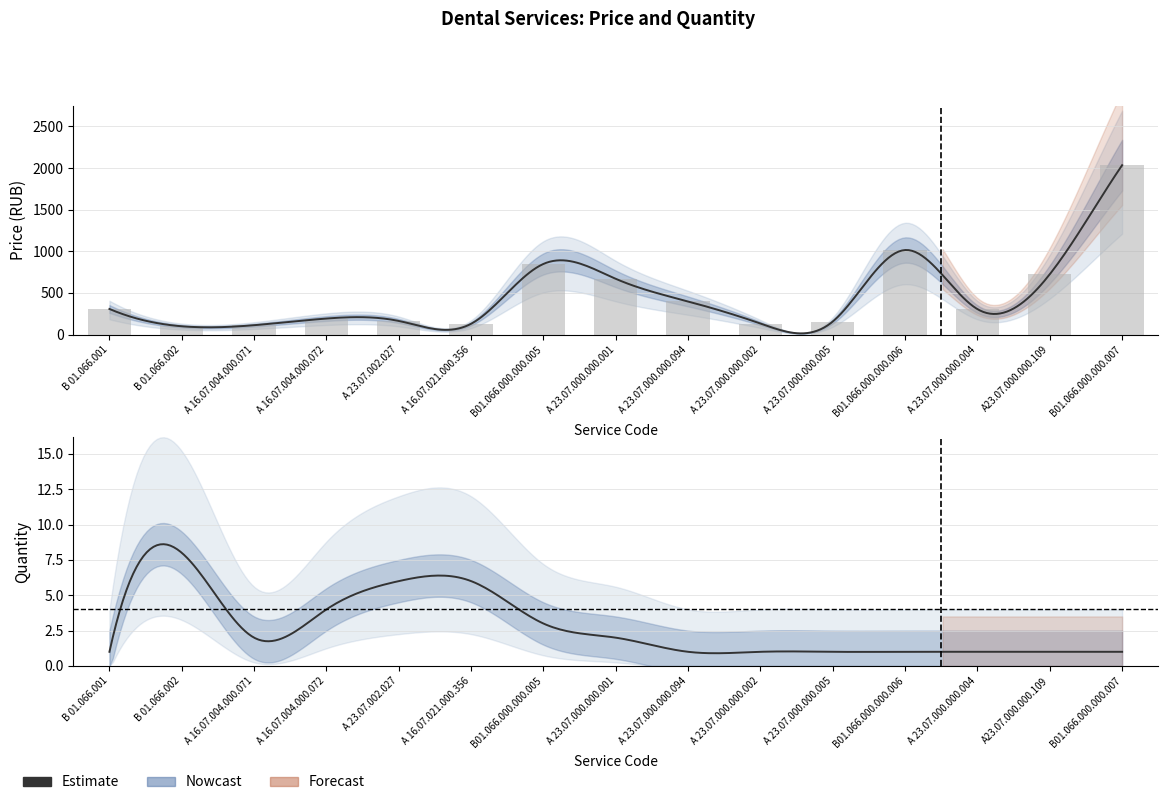

How many values are below 305?

7